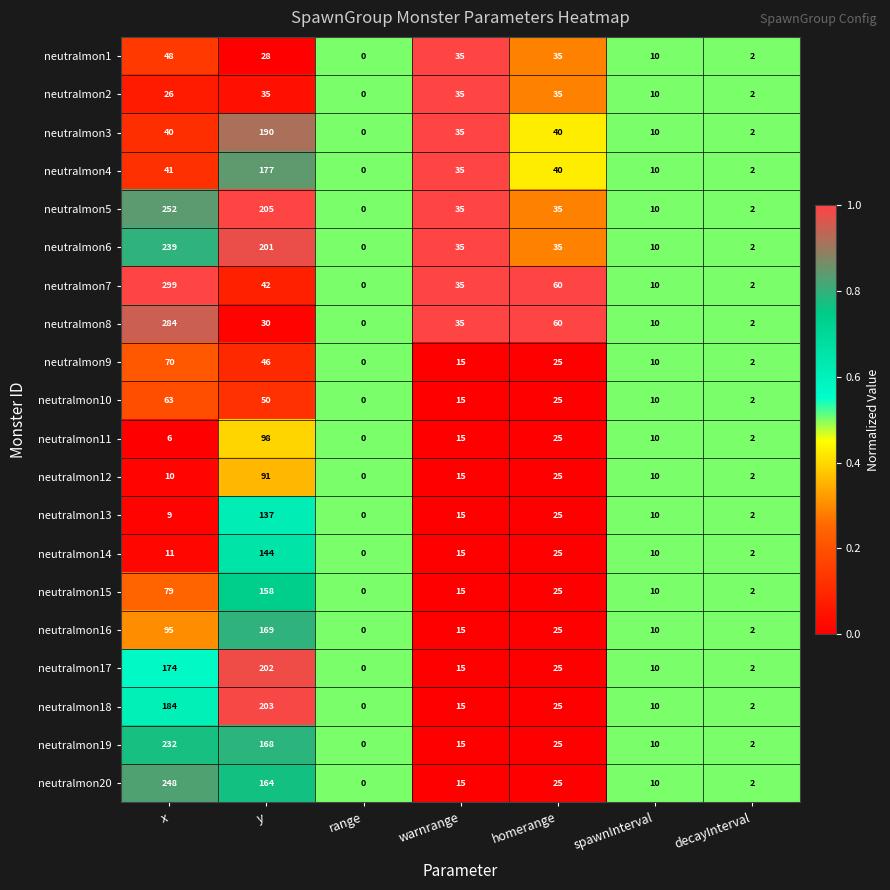

What is the average value of the neutralmon18 series?

63